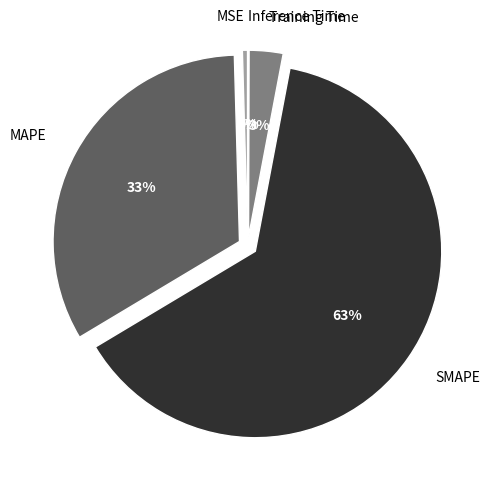

Which slice is the largest?

SMAPE